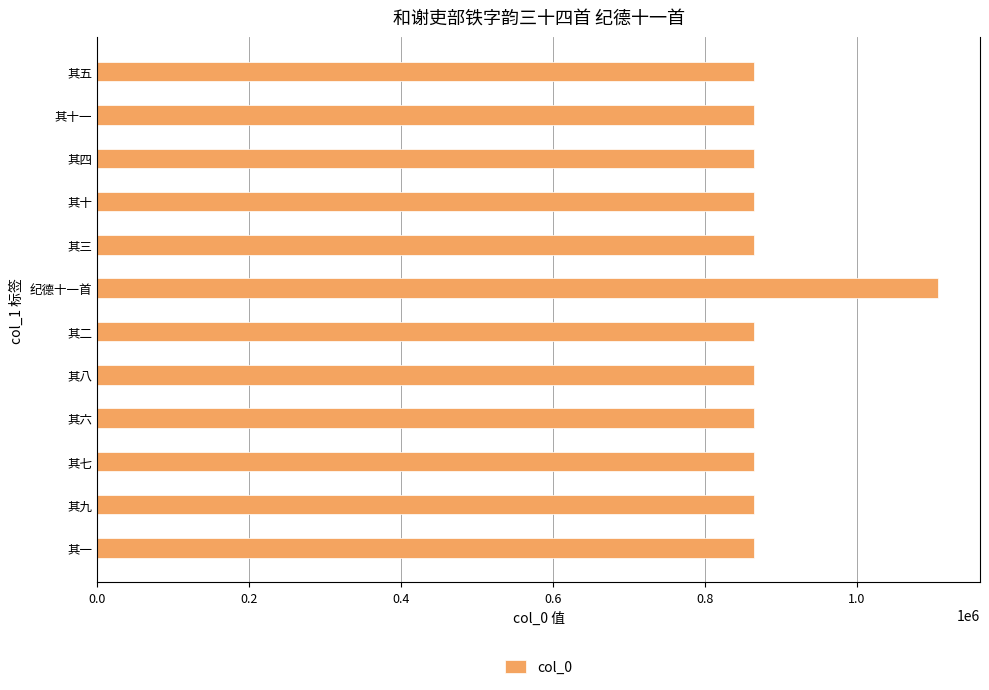

How many bars are there in total?

12